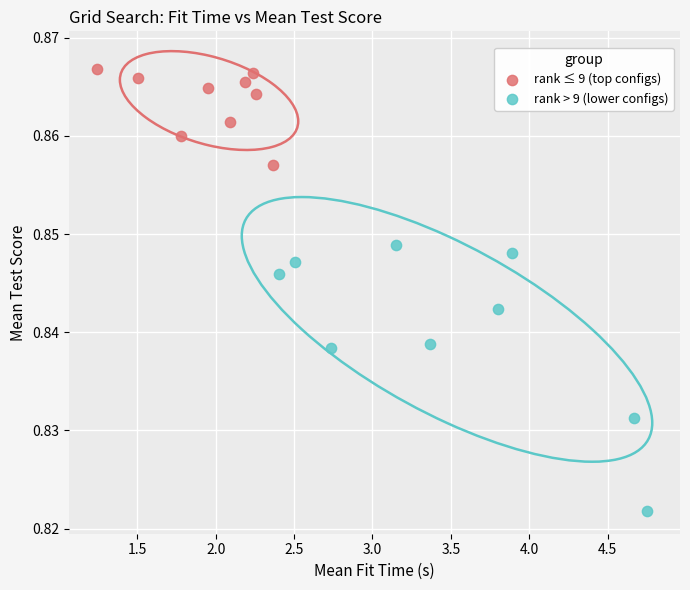

Which series reaches the minimum Y coordinate?

rank > 9 (lower configs)